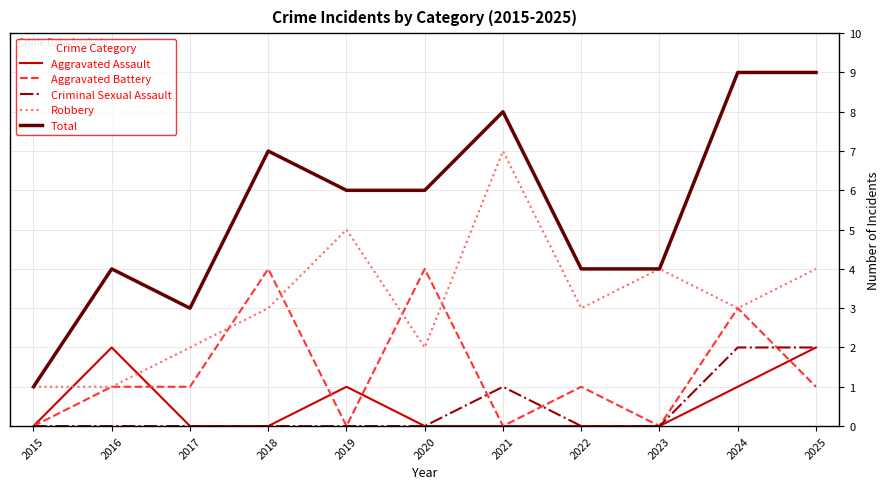

Which series changed the most between 2024 and 2025?

Aggravated Battery